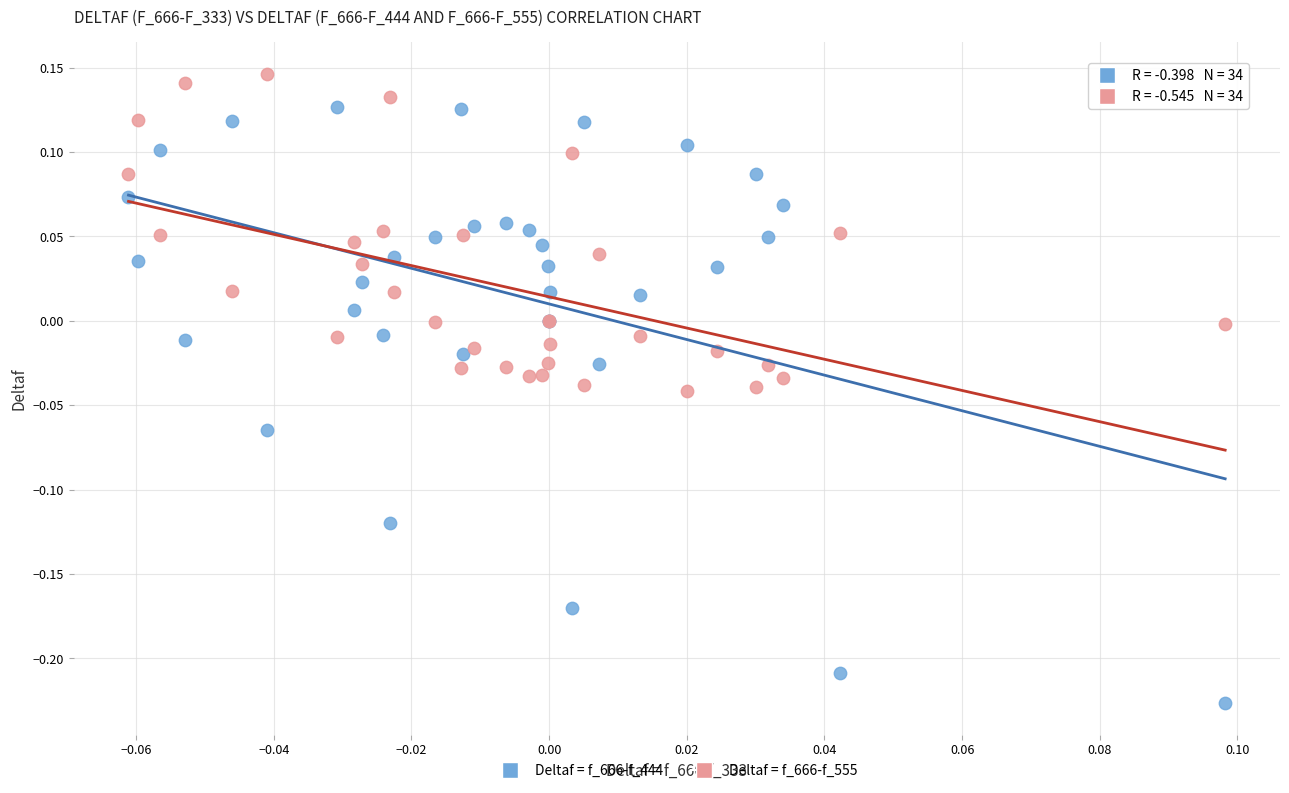

Which series contains the highest Y value?

Deltaf = f_666-f_555